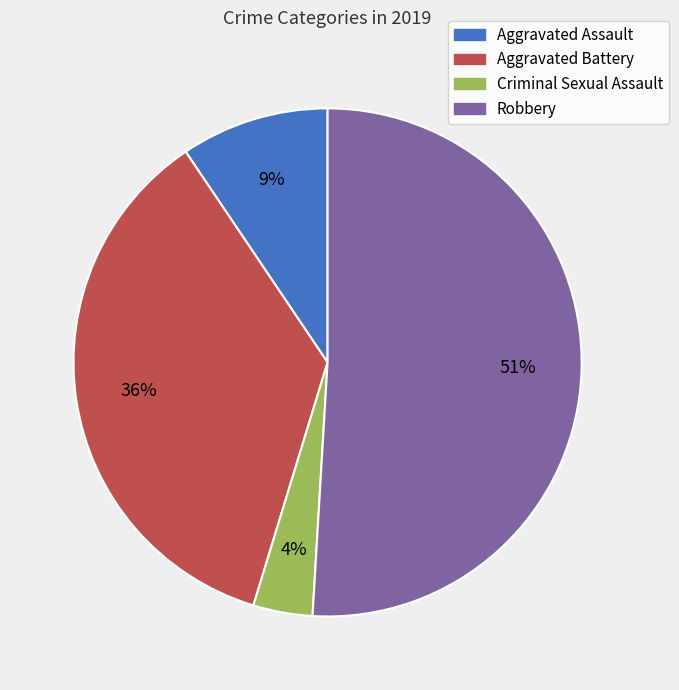

Approximately how many times larger is the value at Aggravated Battery compared to Robbery?

0.7